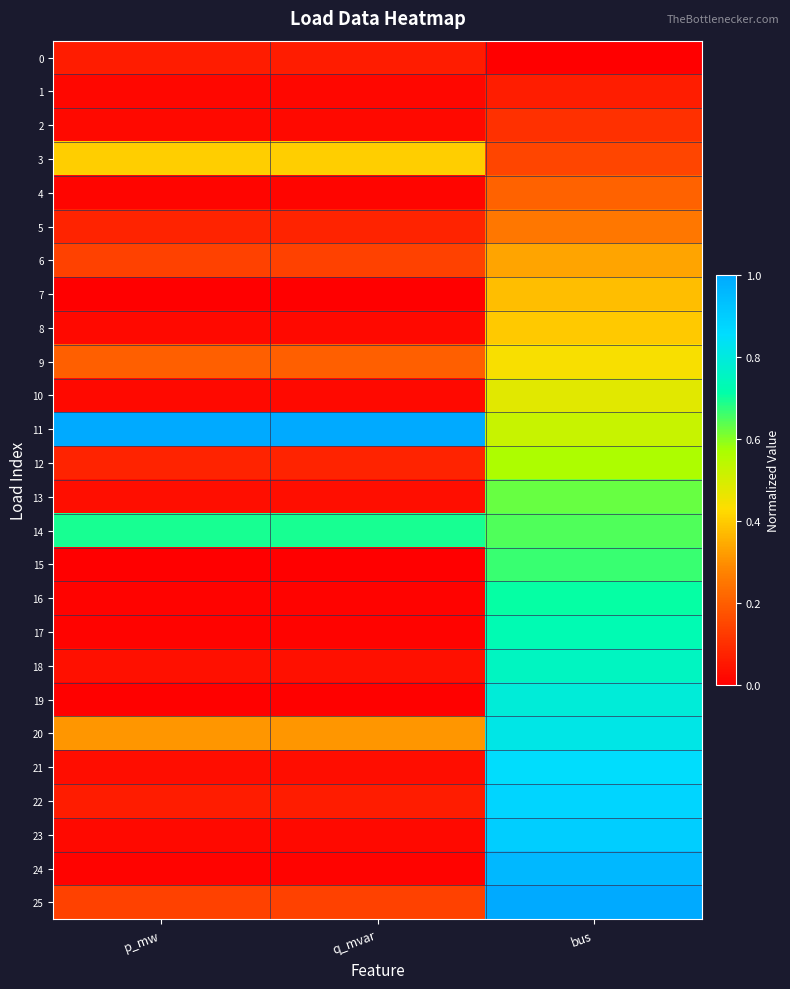

How many data points does each series have?

3